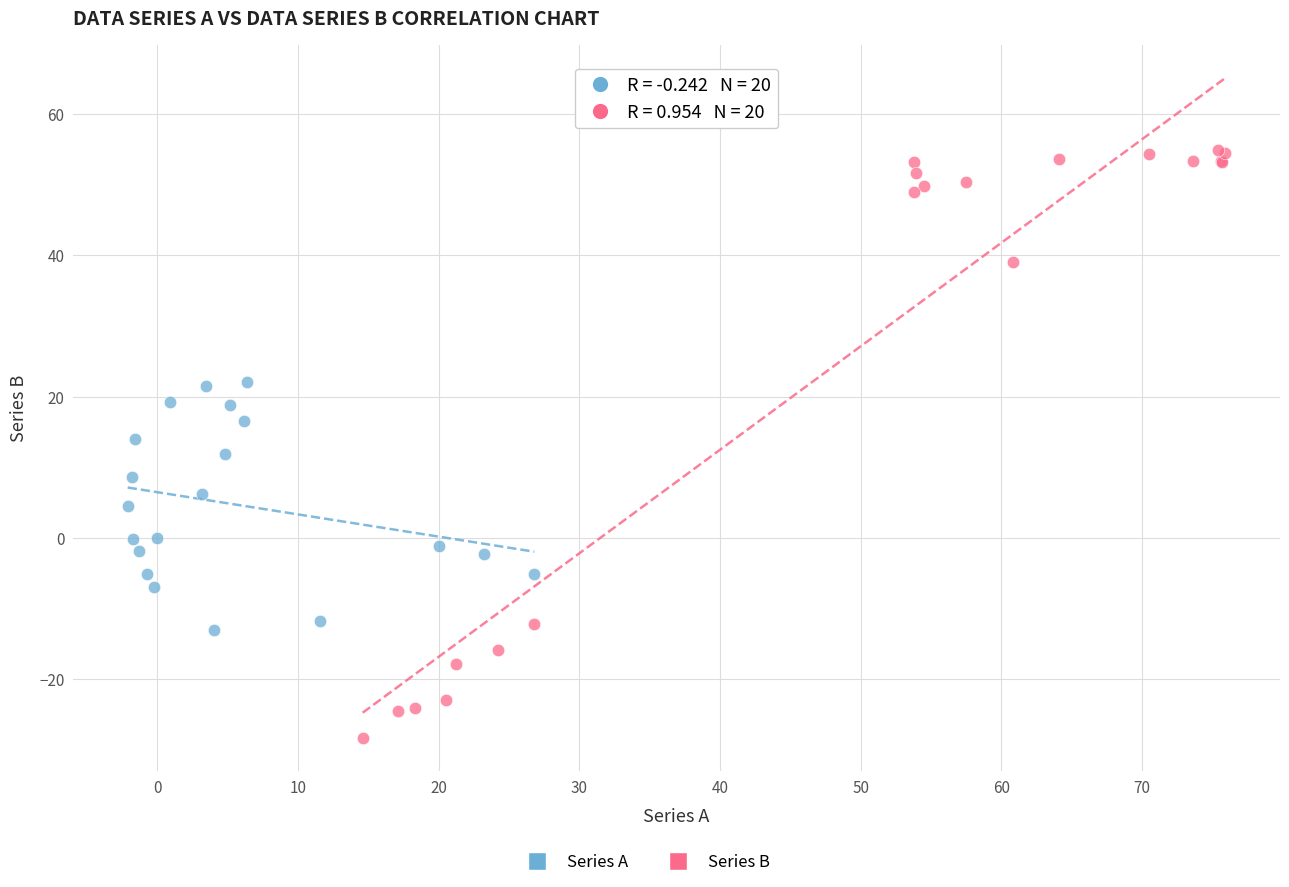

Which series contains the highest Y value?

Series B